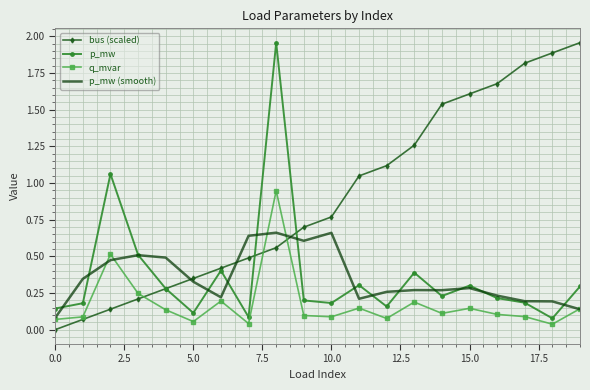

Which series has the largest total across all categories?

bus (scaled)